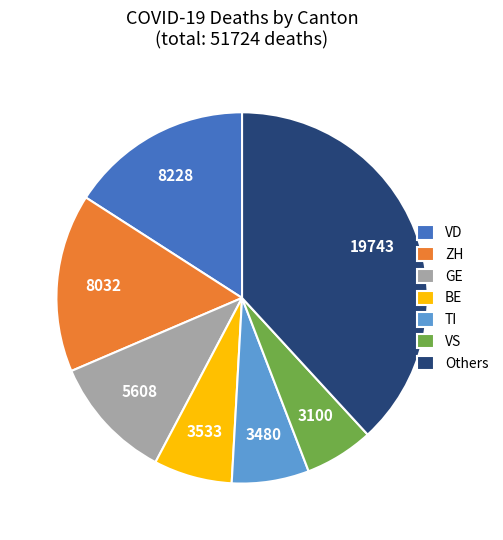

Does GE account for over 50% of the chart?

No